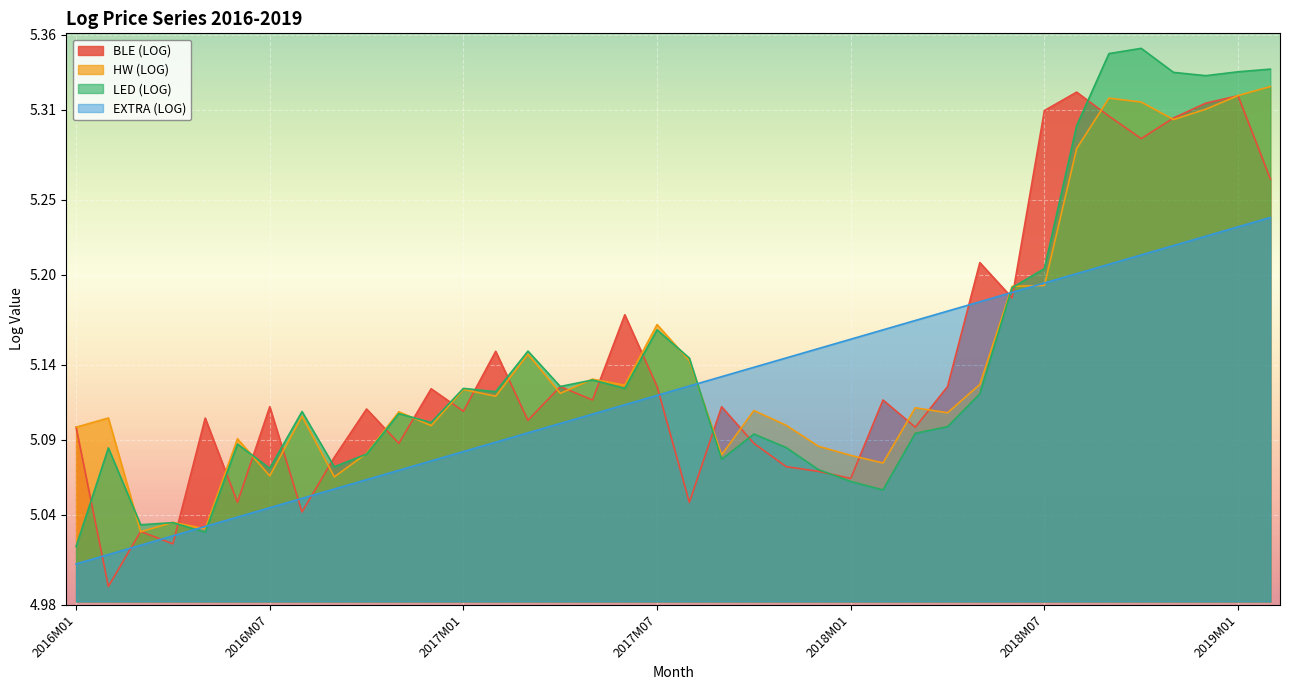

The EXTRA (LOG) series shows 5.2 at 2018M07. True or false?

True